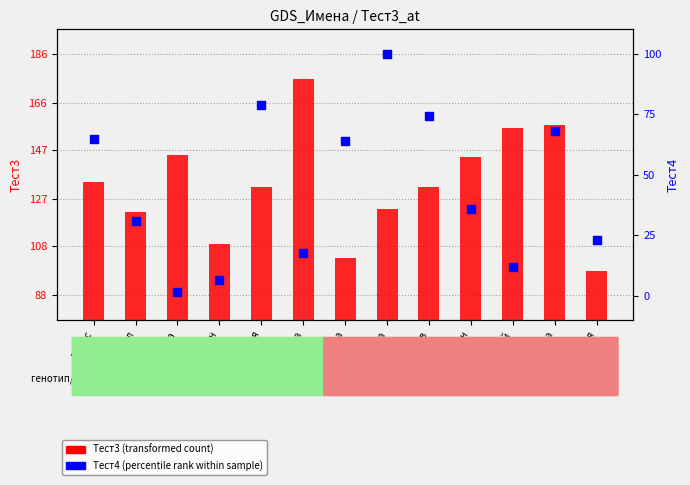

Is the value of Тест3 (transformed count) at Степан greater than the value of Тест4 (percentile rank within sample) at Степан?

Yes